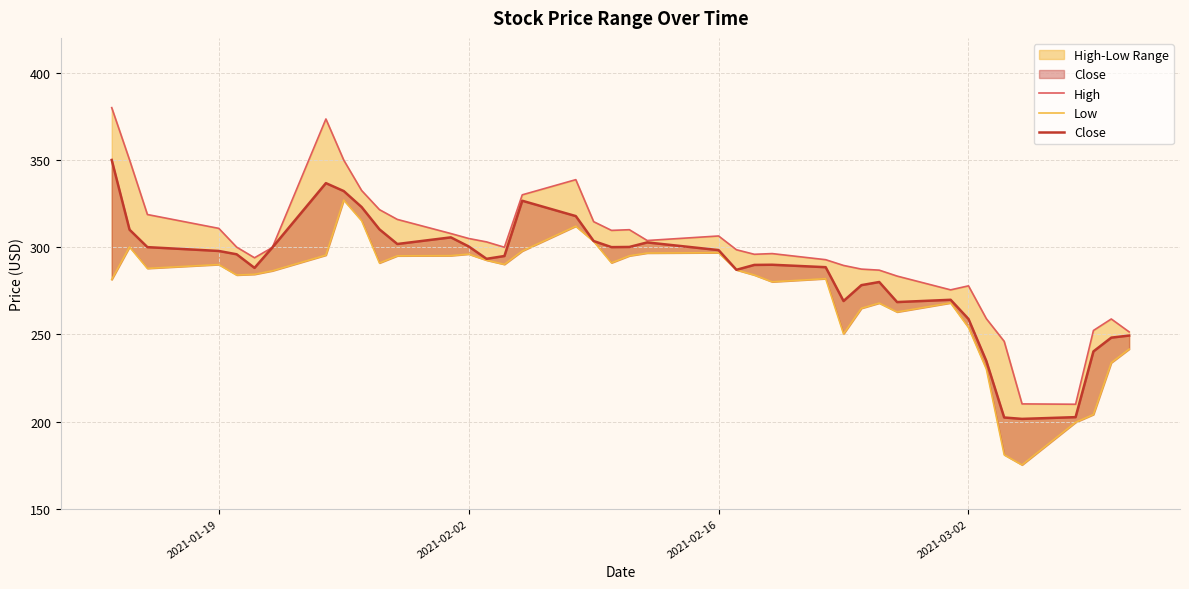

How many interior local valleys does the High series have?

7